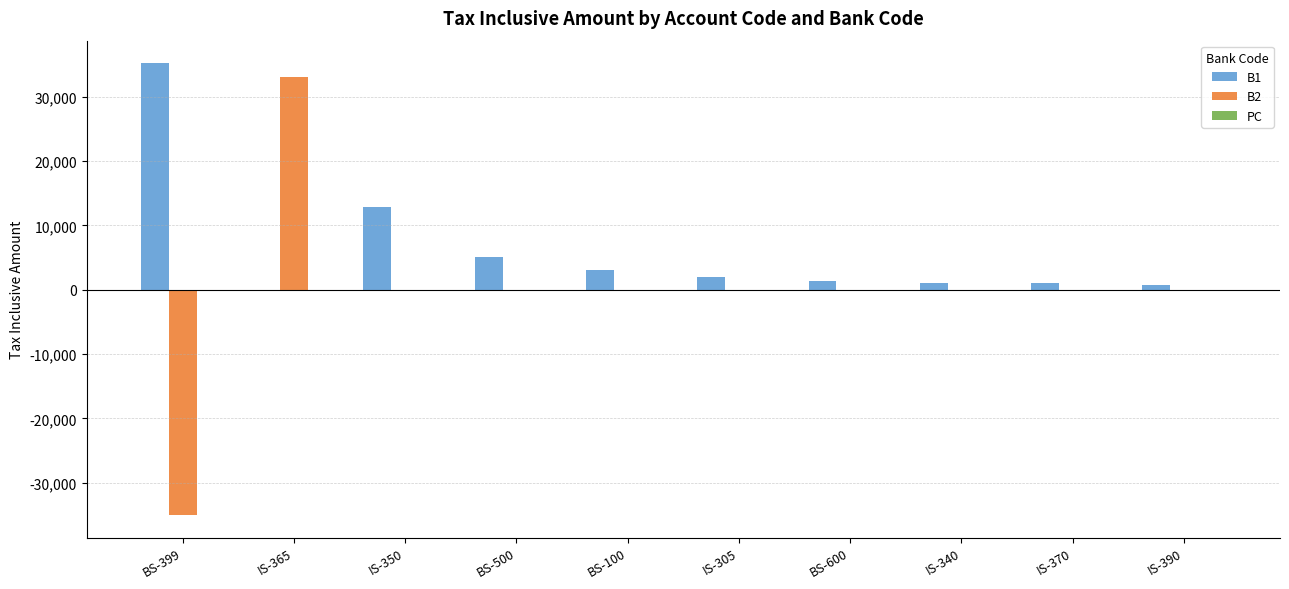

Which series has the largest total across all categories?

B1